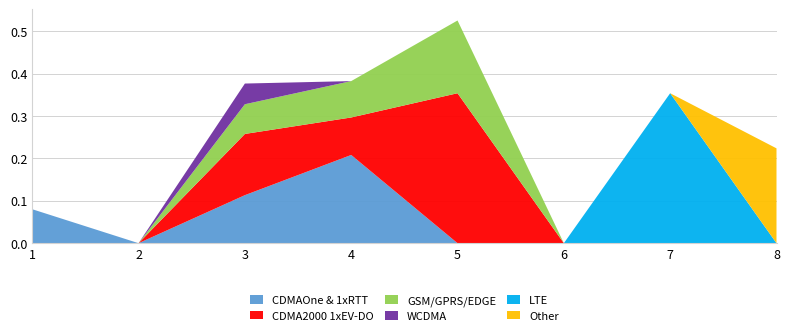

Reading left to right, what are all the values shown in this chart?

col_1: 0.1	0.0	0.1	0.2	0.0	0.0	0.0	0.0
col_4: 0.0	0.0	0.1	0.1	0.4	0.0	0.0	0.0
col_5: 0.0	0.0	0.1	0.1	0.2	0.0	0.0	0.0
col_10: 0.0	0.0	0.0	0.0	0.0	0.0	0.0	0.0
col_3: 0.0	0.0	0.0	0.0	0.0	0.0	0.4	0.0
col_11: 0.0	0.0	0.0	0.0	0.0	0.0	0.0	0.2